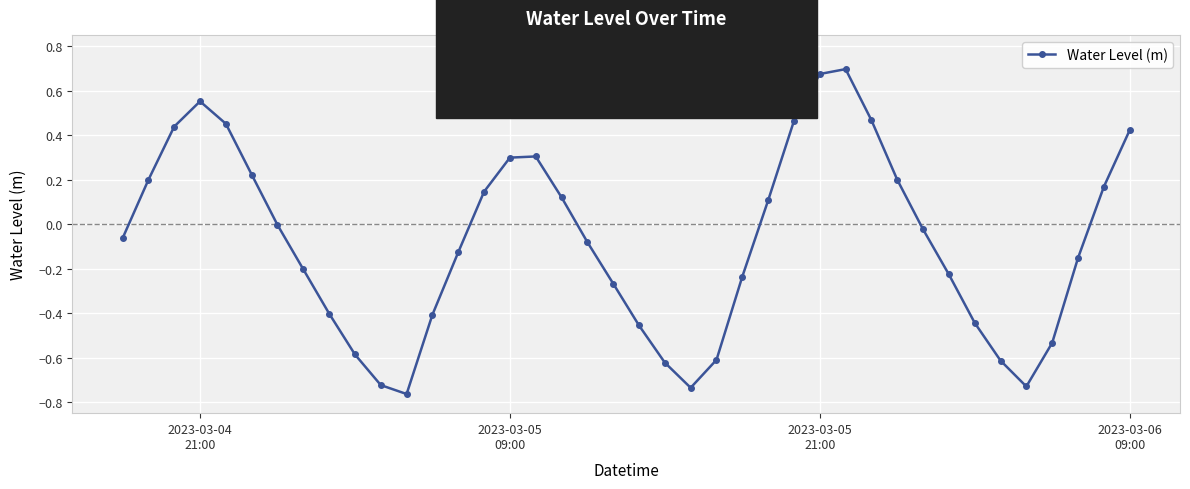

What is the difference between the maximum and minimum values?

1.5